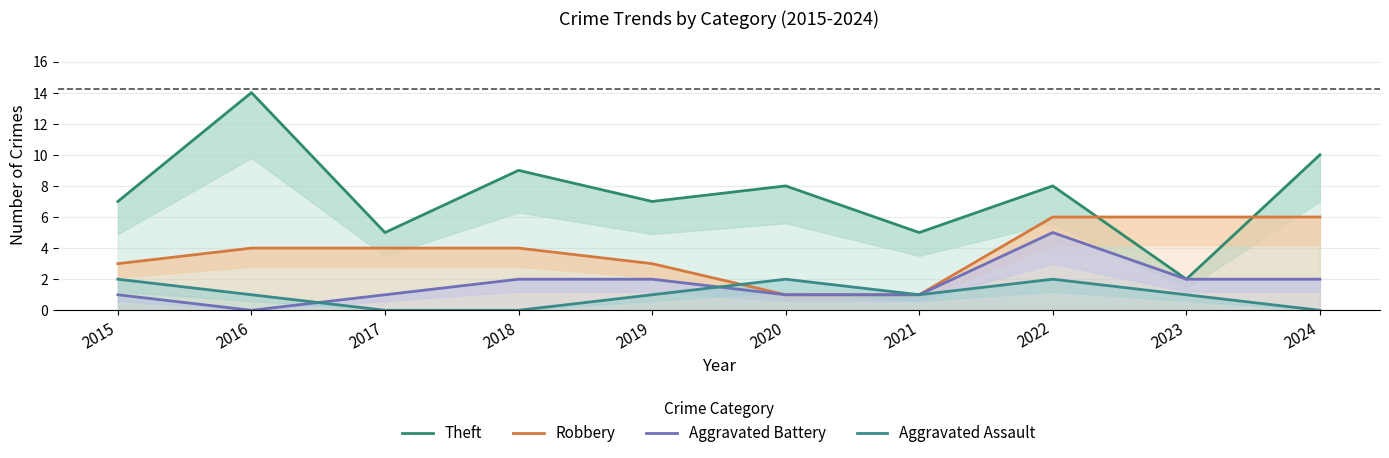

List the labels in order of Theft value, smallest first.

2023, 2017, 2021, 2015, 2019, 2020, 2022, 2018, 2024, 2016